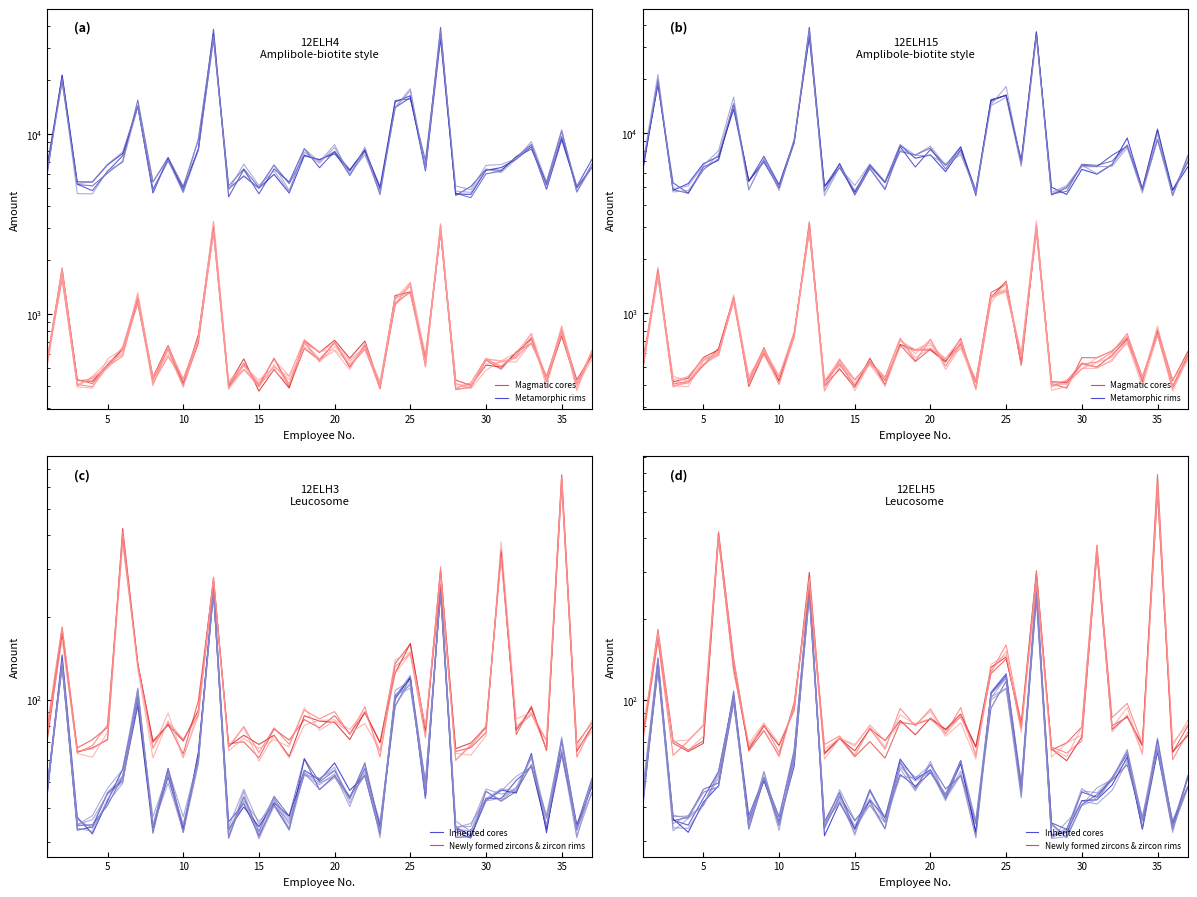

How many lines are shown in the chart?

4